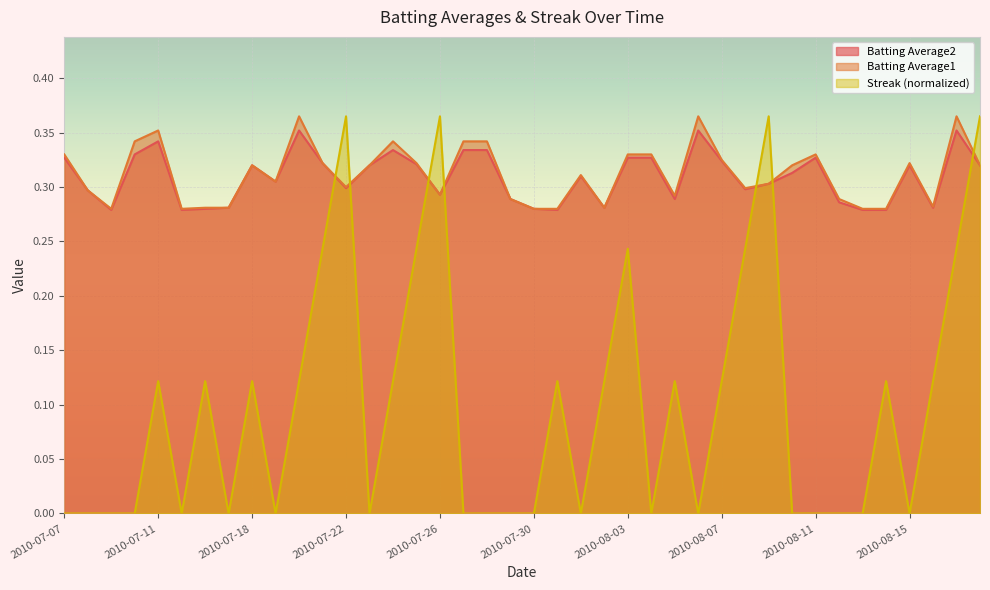

Reading left to right, what are all the values shown in this chart?

Batting Average1: 2010-07-07=0.3	2010-07-08=0.3	2010-07-09=0.3	2010-07-10=0.3	2010-07-11=0.4	2010-07-15=0.3	2010-07-16=0.3	2010-07-17=0.3	2010-07-18=0.3	2010-07-19=0.3	2010-07-20=0.4	2010-07-21=0.3	2010-07-22=0.3	2010-07-23=0.3	2010-07-24=0.3	2010-07-25=0.3	2010-07-26=0.3	2010-07-27=0.3	2010-07-28=0.3	2010-07-29=0.3	2010-07-30=0.3	2010-07-31=0.3	2010-08-01=0.3	2010-08-02=0.3	2010-08-03=0.3	2010-08-04=0.3	2010-08-05=0.3	2010-08-06=0.4	2010-08-07=0.3	2010-08-08=0.3	2010-08-09=0.3	2010-08-10=0.3	2010-08-11=0.3	2010-08-12=0.3	2010-08-13=0.3	2010-08-14=0.3	2010-08-15=0.3	2010-08-16=0.3	2010-08-17=0.4	2010-08-18=0.3
Batting Average2: 2010-07-07=0.3	2010-07-08=0.3	2010-07-09=0.3	2010-07-10=0.3	2010-07-11=0.3	2010-07-15=0.3	2010-07-16=0.3	2010-07-17=0.3	2010-07-18=0.3	2010-07-19=0.3	2010-07-20=0.4	2010-07-21=0.3	2010-07-22=0.3	2010-07-23=0.3	2010-07-24=0.3	2010-07-25=0.3	2010-07-26=0.3	2010-07-27=0.3	2010-07-28=0.3	2010-07-29=0.3	2010-07-30=0.3	2010-07-31=0.3	2010-08-01=0.3	2010-08-02=0.3	2010-08-03=0.3	2010-08-04=0.3	2010-08-05=0.3	2010-08-06=0.4	2010-08-07=0.3	2010-08-08=0.3	2010-08-09=0.3	2010-08-10=0.3	2010-08-11=0.3	2010-08-12=0.3	2010-08-13=0.3	2010-08-14=0.3	2010-08-15=0.3	2010-08-16=0.3	2010-08-17=0.4	2010-08-18=0.3
Streak: 2010-07-07=0.0	2010-07-08=0.0	2010-07-09=0.0	2010-07-10=0.0	2010-07-11=0.1	2010-07-15=0.0	2010-07-16=0.1	2010-07-17=0.0	2010-07-18=0.1	2010-07-19=0.0	2010-07-20=0.1	2010-07-21=0.2	2010-07-22=0.4	2010-07-23=0.0	2010-07-24=0.1	2010-07-25=0.2	2010-07-26=0.4	2010-07-27=0.0	2010-07-28=0.0	2010-07-29=0.0	2010-07-30=0.0	2010-07-31=0.1	2010-08-01=0.0	2010-08-02=0.1	2010-08-03=0.2	2010-08-04=0.0	2010-08-05=0.1	2010-08-06=0.0	2010-08-07=0.1	2010-08-08=0.2	2010-08-09=0.4	2010-08-10=0.0	2010-08-11=0.0	2010-08-12=0.0	2010-08-13=0.0	2010-08-14=0.1	2010-08-15=0.0	2010-08-16=0.1	2010-08-17=0.2	2010-08-18=0.4